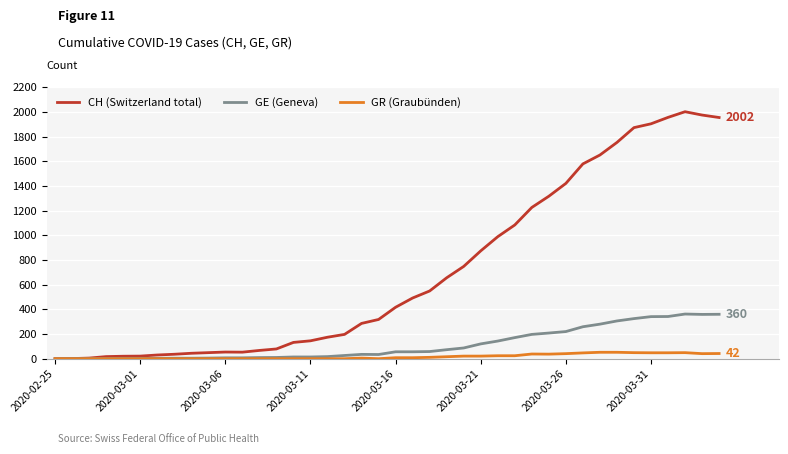

What is the maximum value shown in the chart?

2002